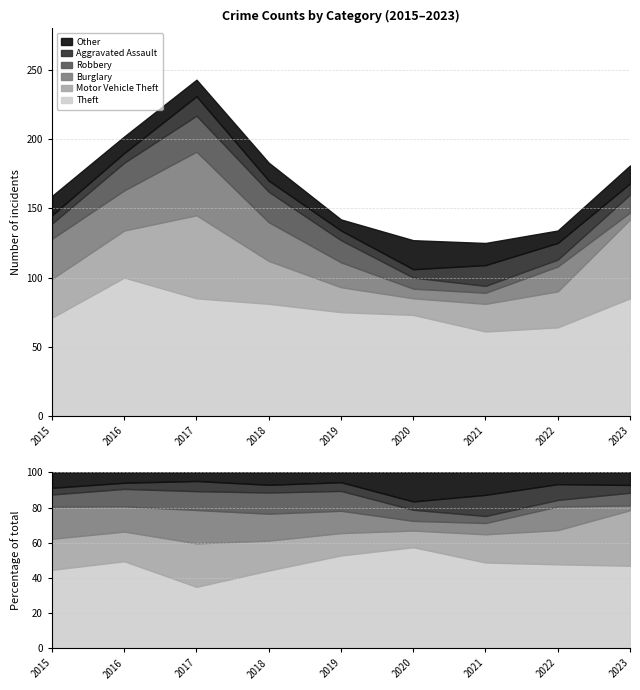

How many lines are shown in the chart?

6